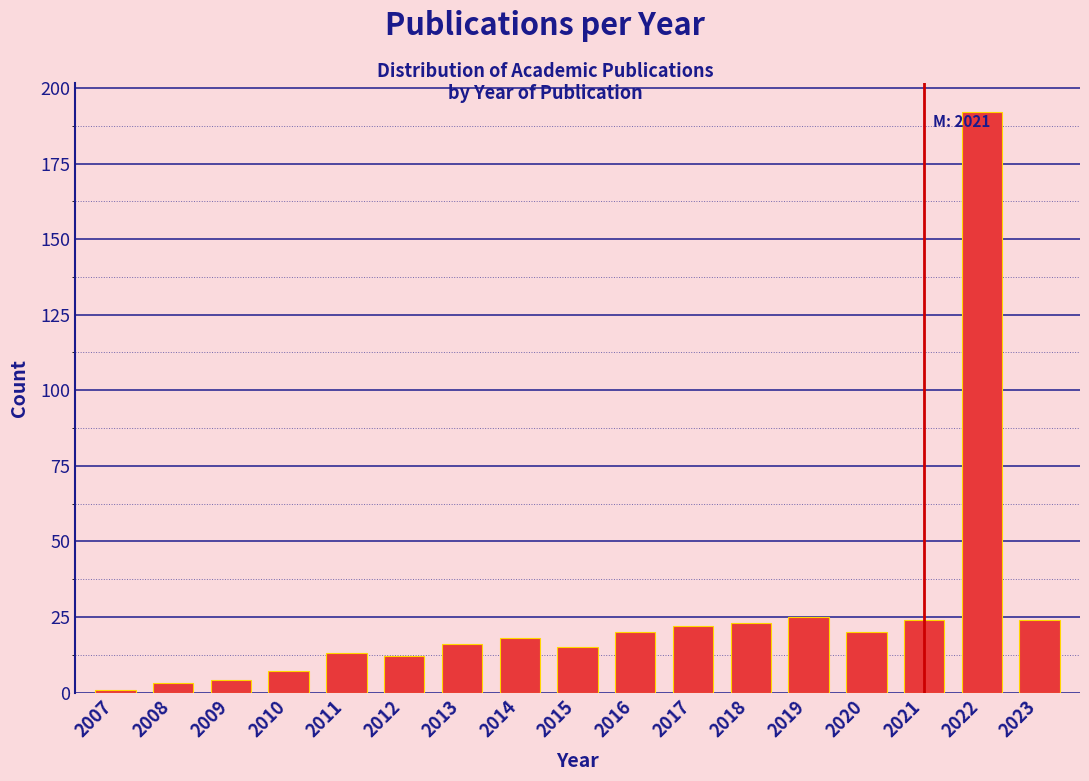

Reading right to left, what are all the values shown in this chart?

2023=24	2022=192	2021=24	2020=20	2019=25	2018=23	2017=22	2016=20	2015=15	2014=18	2013=16	2012=12	2011=13	2010=7	2009=4	2008=3	2007=1